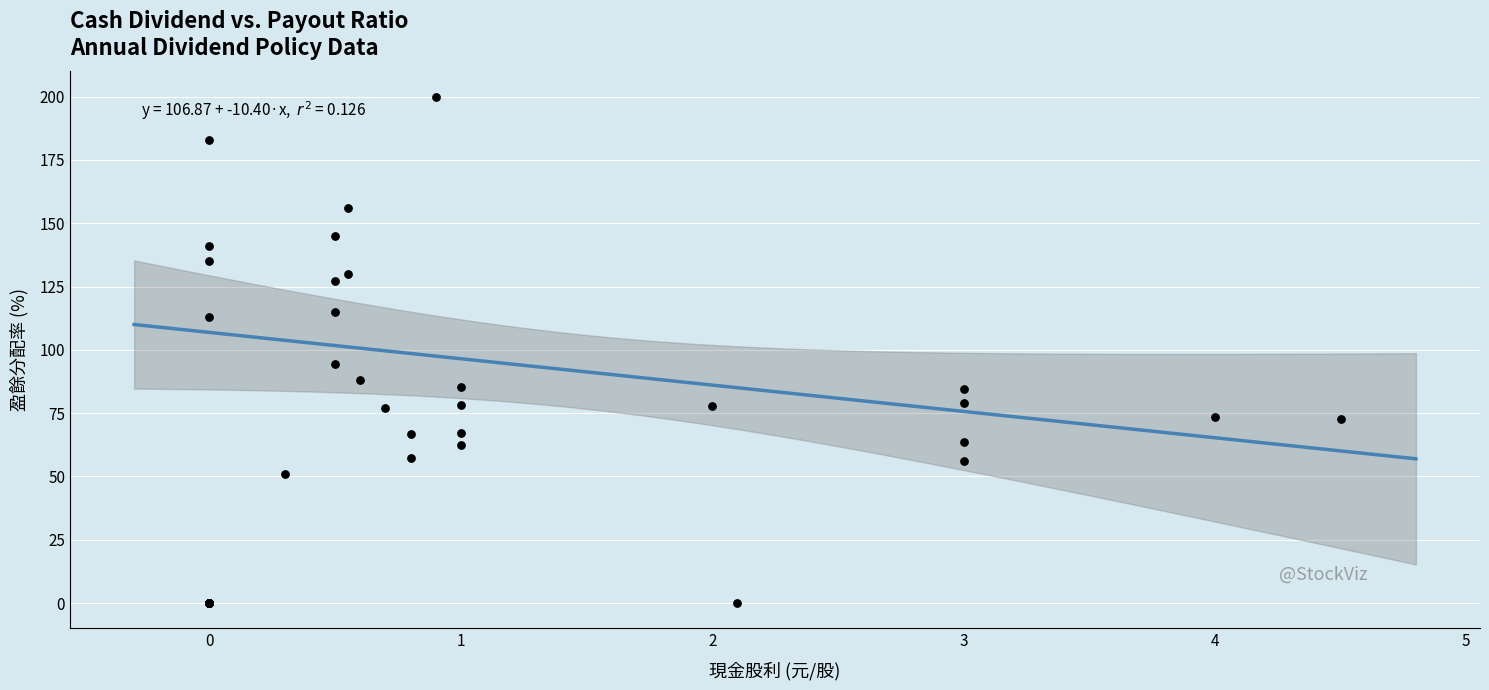

What Y value in the scatter plot is closest to 100?

94.3